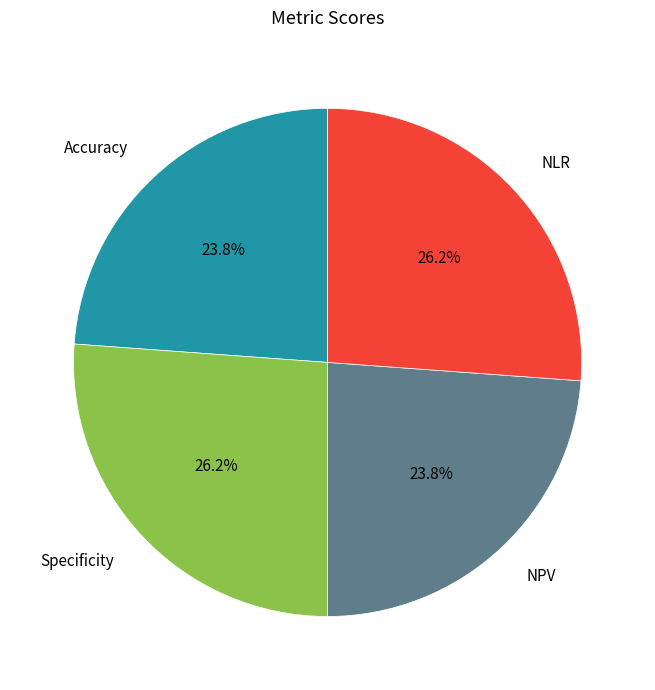

Does any single category account for the majority?

No